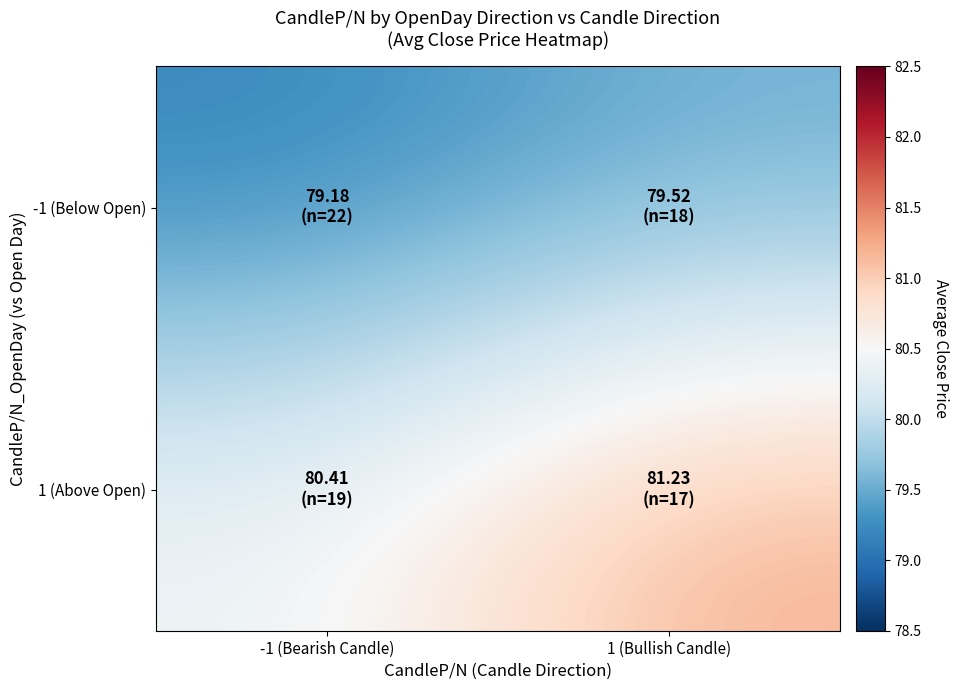

Which label corresponds to the largest value in the chart?

1 (Bullish Candle)